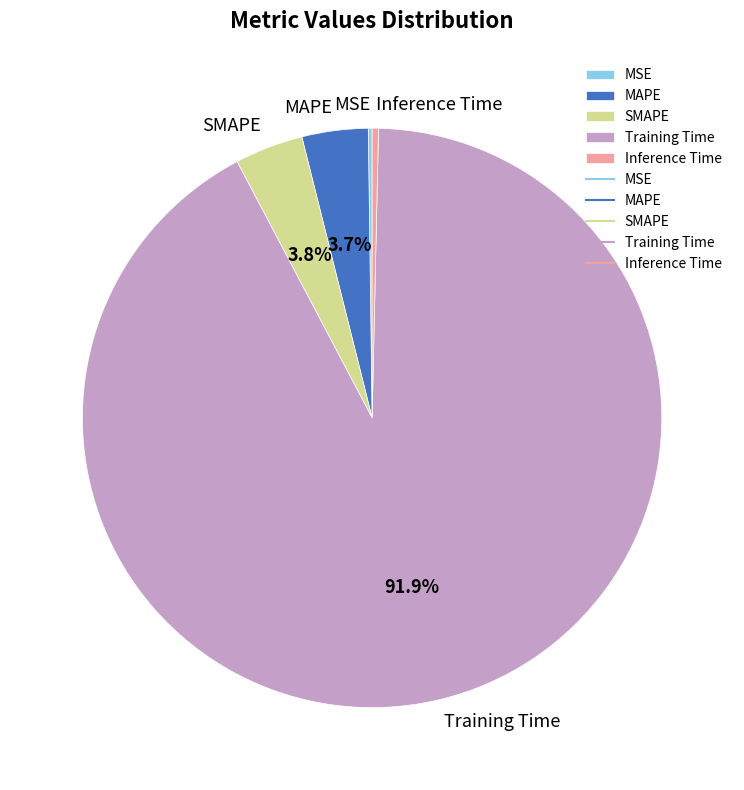

How much of the chart is everything except Training Time?

8.1%